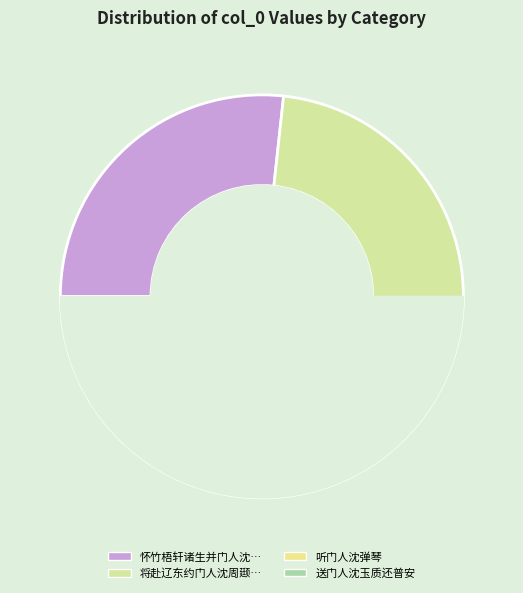

To the nearest percent, what is the difference between the largest and smallest slice percentages?

5%